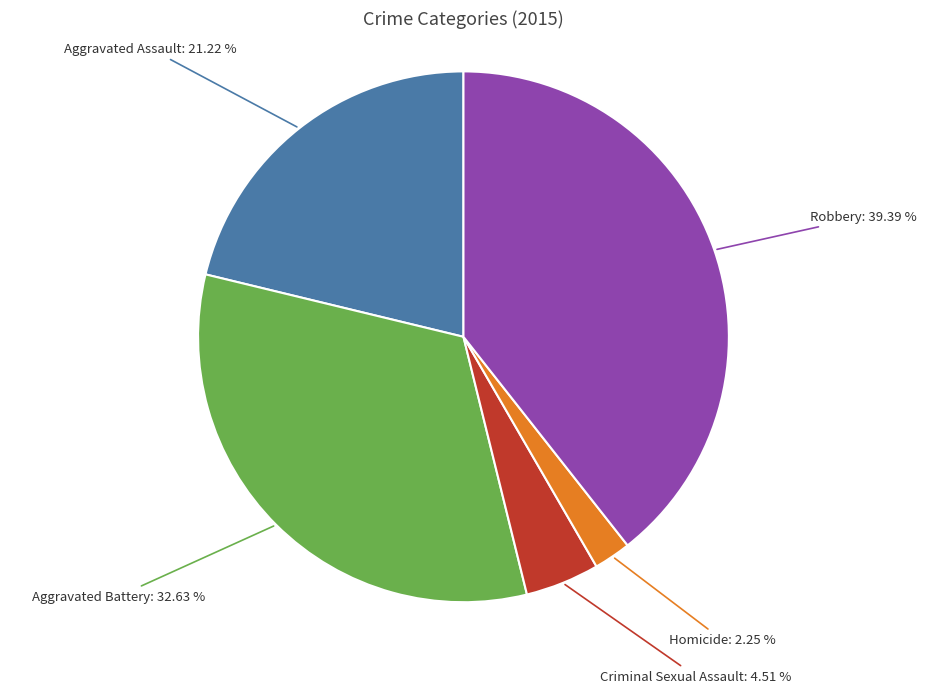

To the nearest percent, what is the difference between the largest and smallest slice percentages?

37%